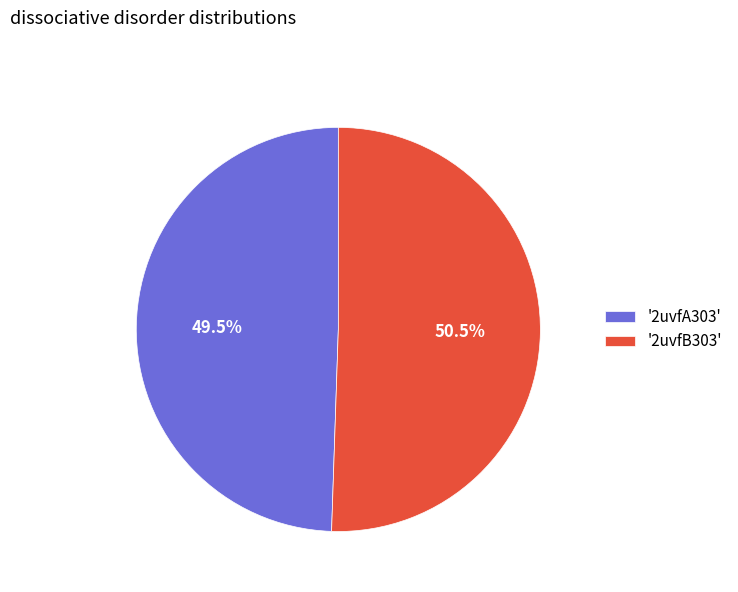

What is the majority slice?

'2uvfB303'